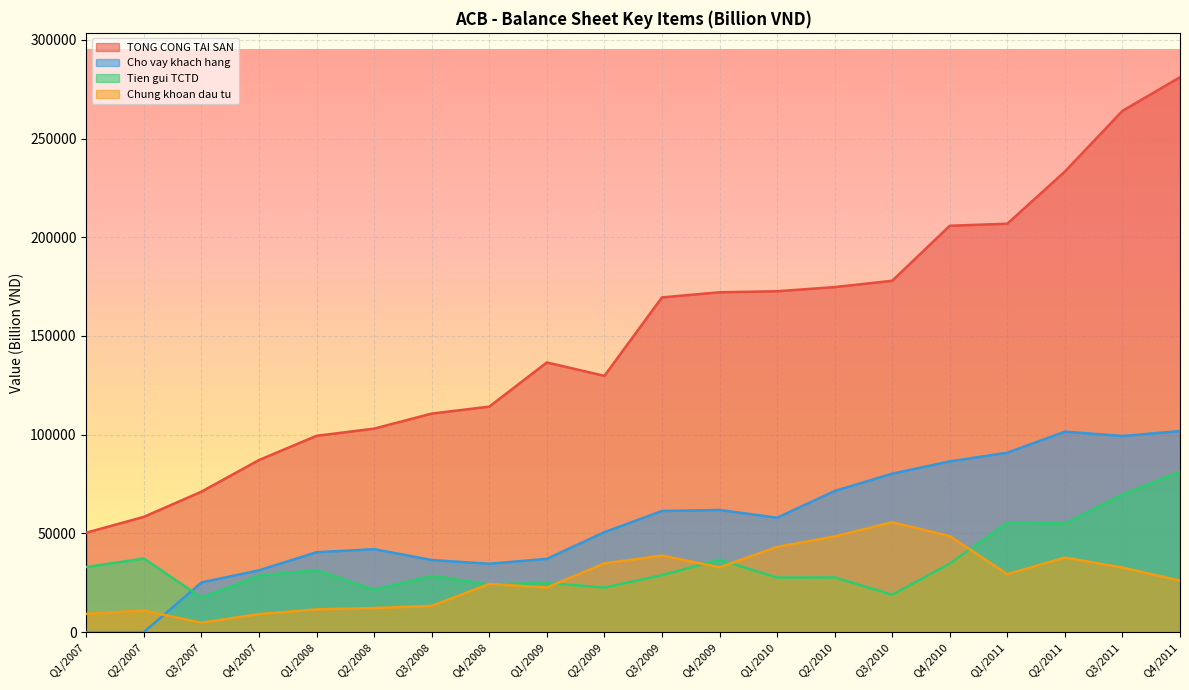

What is the label of the 6th point from the left?

Q2/2008